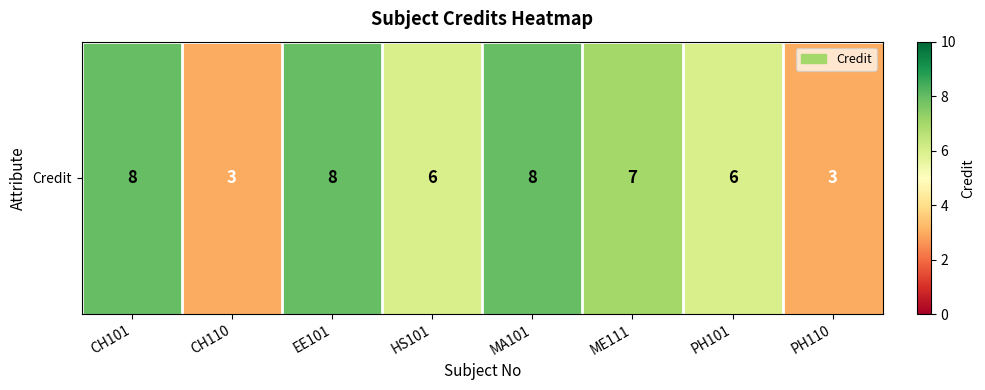

What is the change in value from EE101 to PH110?

-5